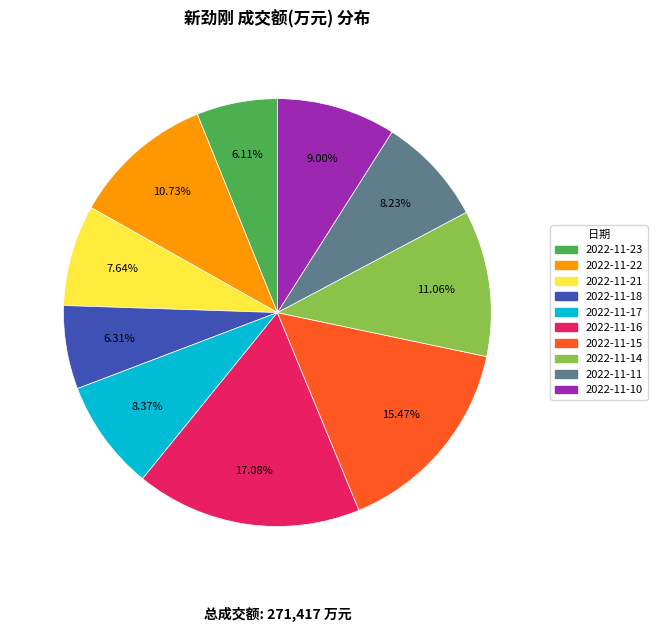

To the nearest percent, what portion does 2022-11-21 represent?

8%